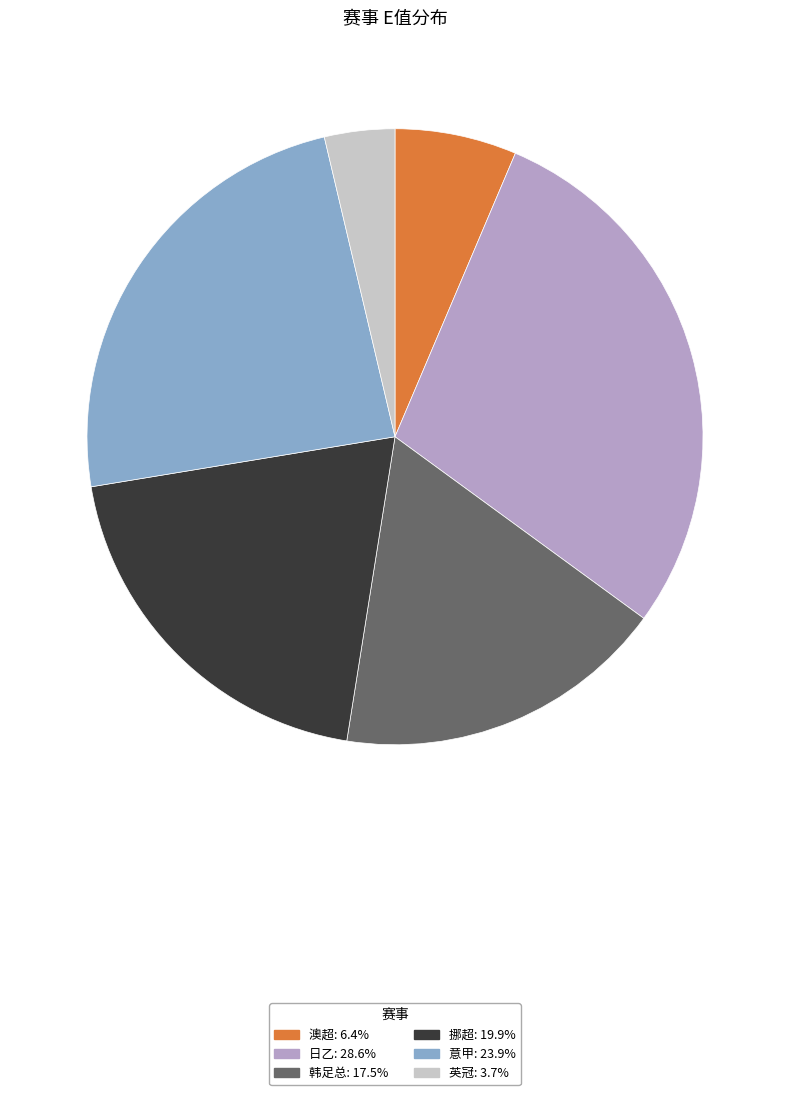

Is there a majority slice in this chart?

No